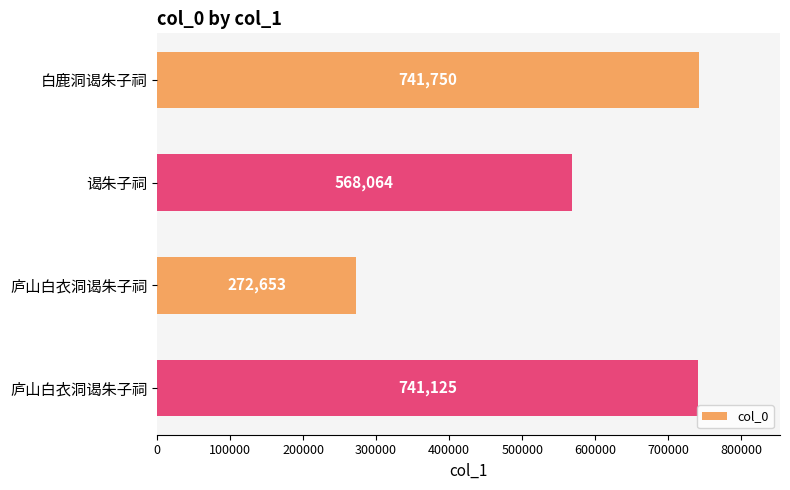

Are the bars horizontal?

Yes